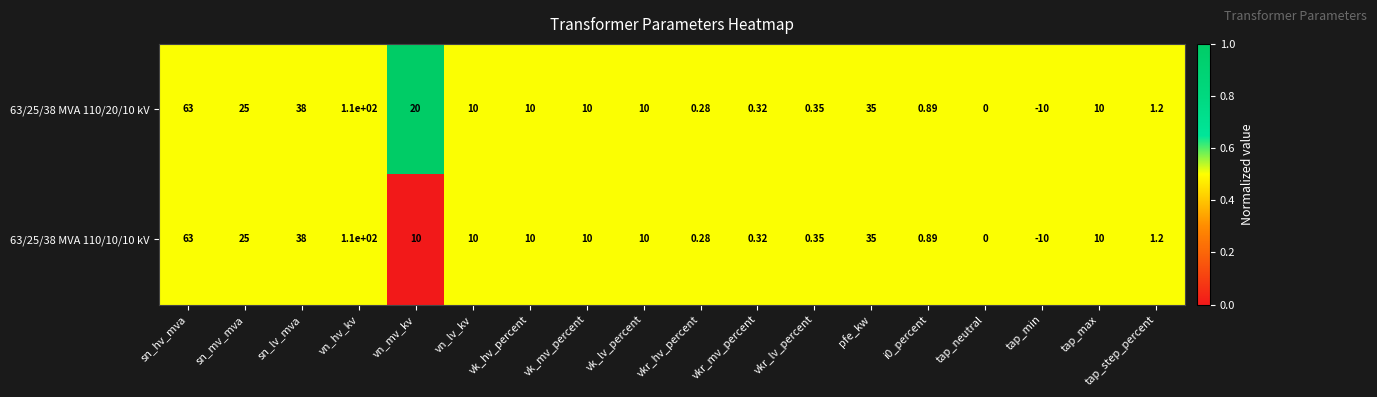

Where does the 63/25/38 MVA 110/10/10 kV series first go above 10?

sn_hv_mva